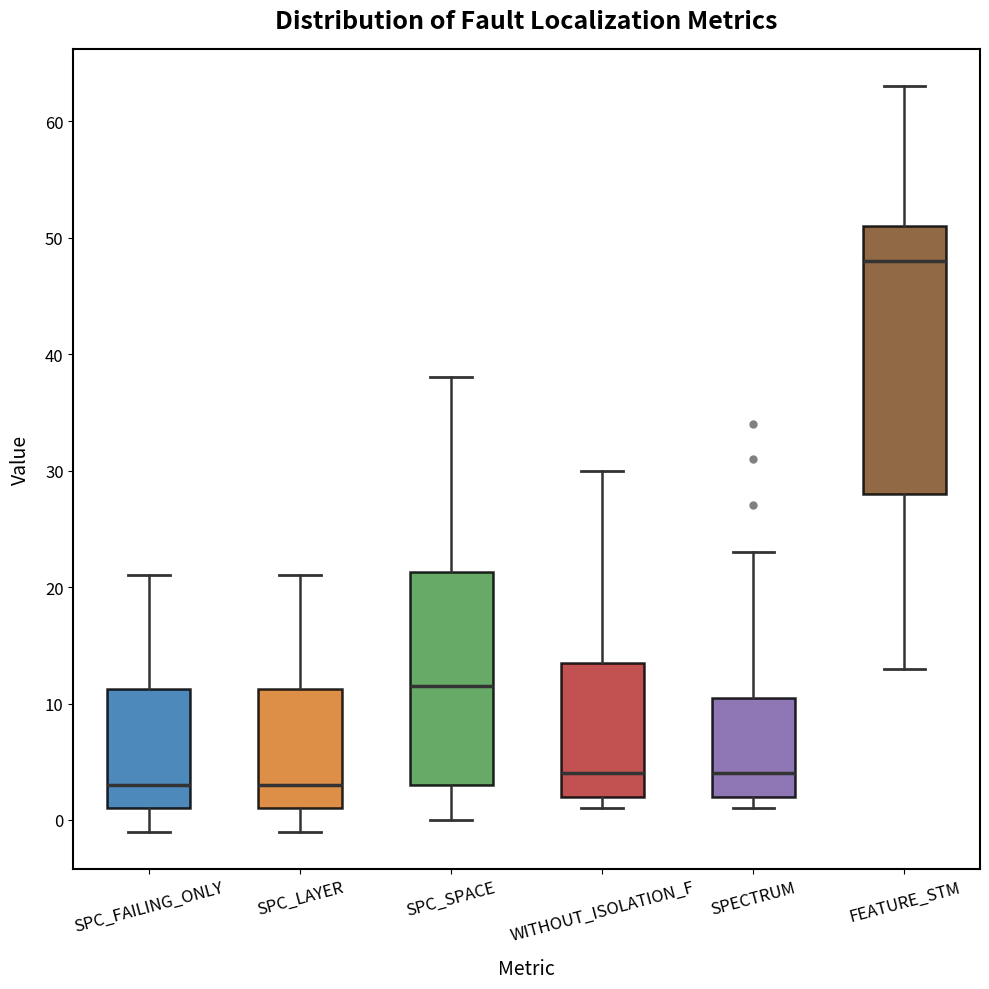

Reading left to right, read every box against the y-axis: the position of its median line, the range the box covers, and the ends of its whiskers. The values are not printed on the chart, so give them approximately, as read against the axis.

SPC_FAILING_ONLY: median 3, box 1 to 11, whiskers -1 to 21
SPC_LAYER: median 3, box 1 to 11, whiskers -1 to 21
SPC_SPACE: median 12, box 3 to 21, whiskers 0 to 38
WITHOUT_ISOLATION_F: median 4, box 2 to 14, whiskers 1 to 30
SPECTRUM: median 4, box 2 to 11, whiskers 1 to 23
FEATURE_STM: median 48, box 28 to 51, whiskers 13 to 63